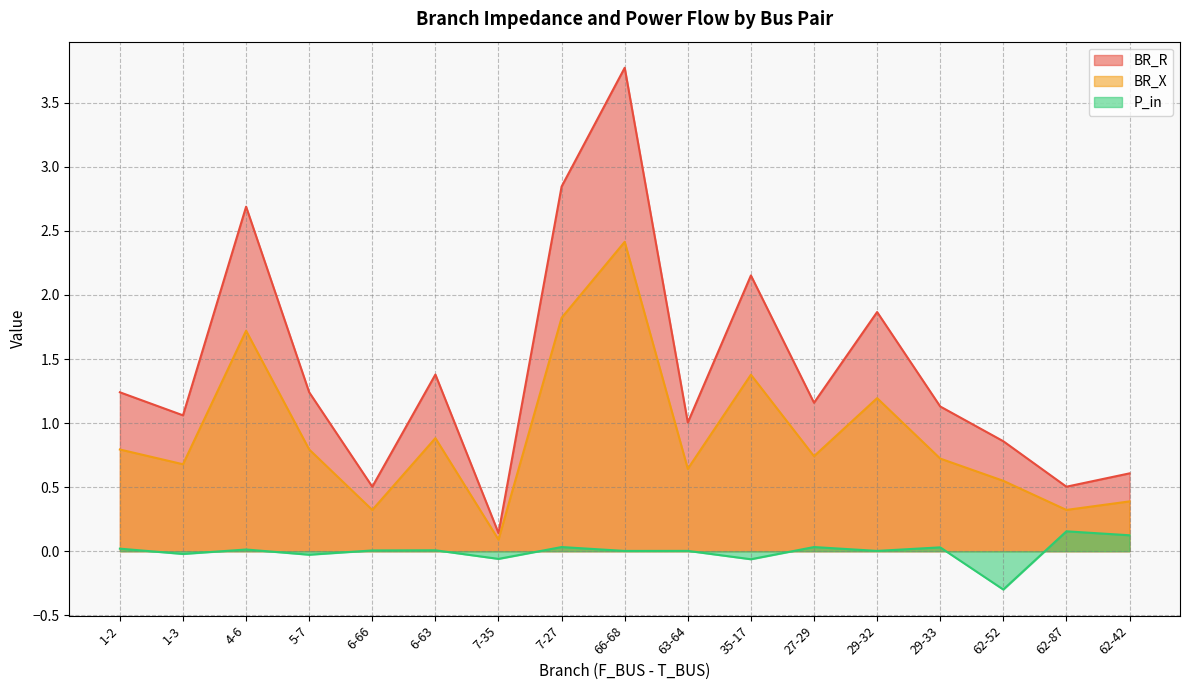

What is the label of the 6th point from the right?

27-29